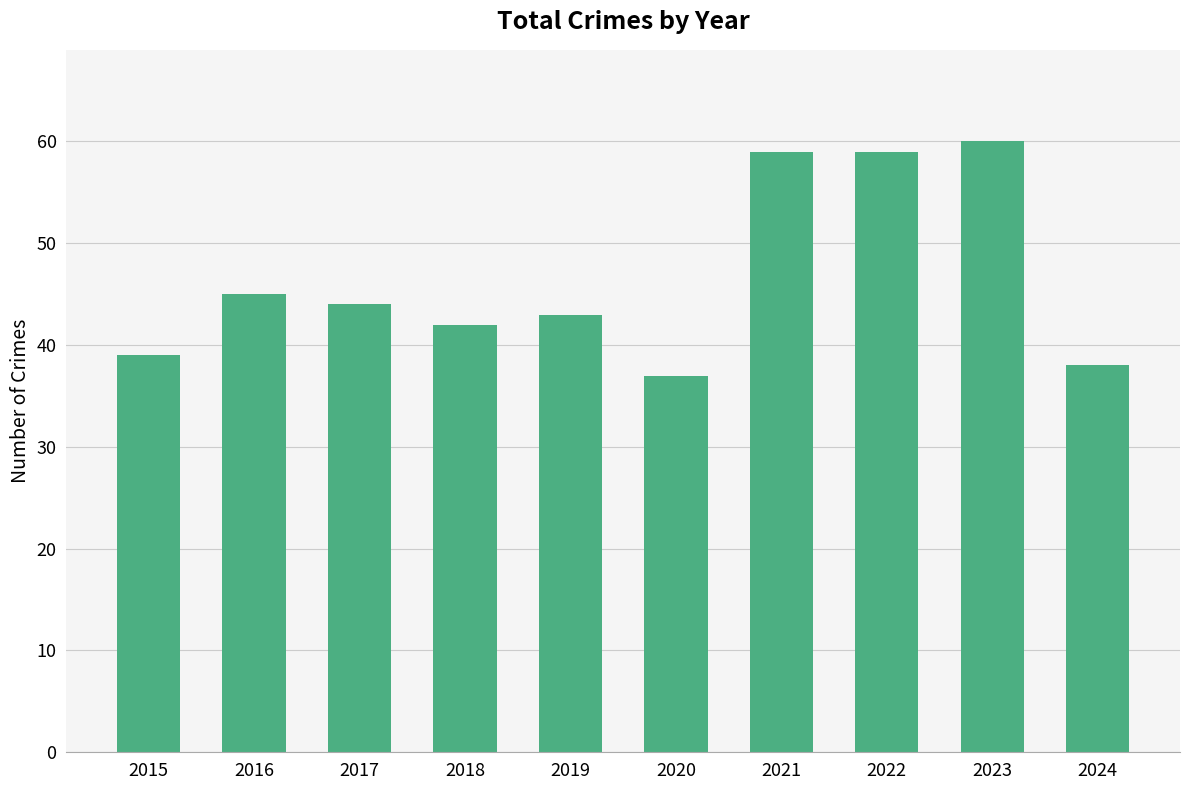

How many distinct data groups are displayed?

1